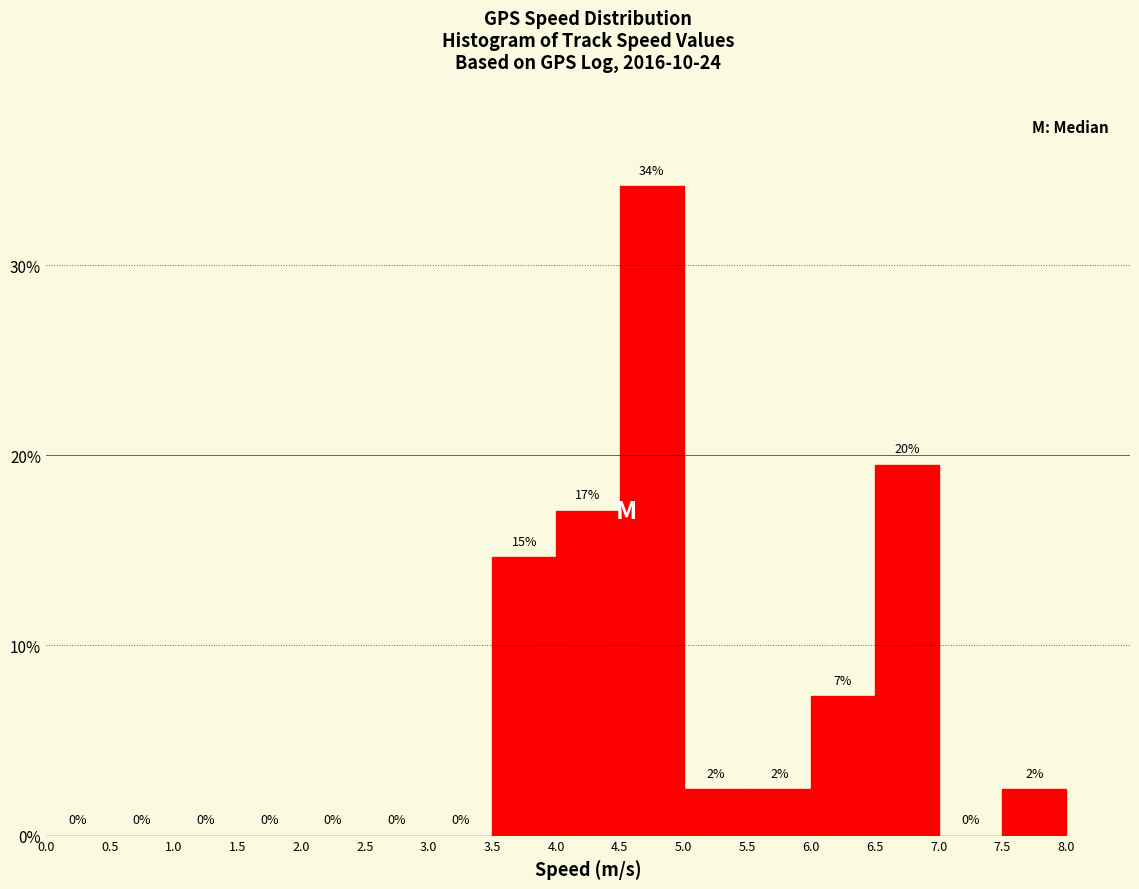

Which range on the x-axis has the tallest bar?

4.5 to 5.0